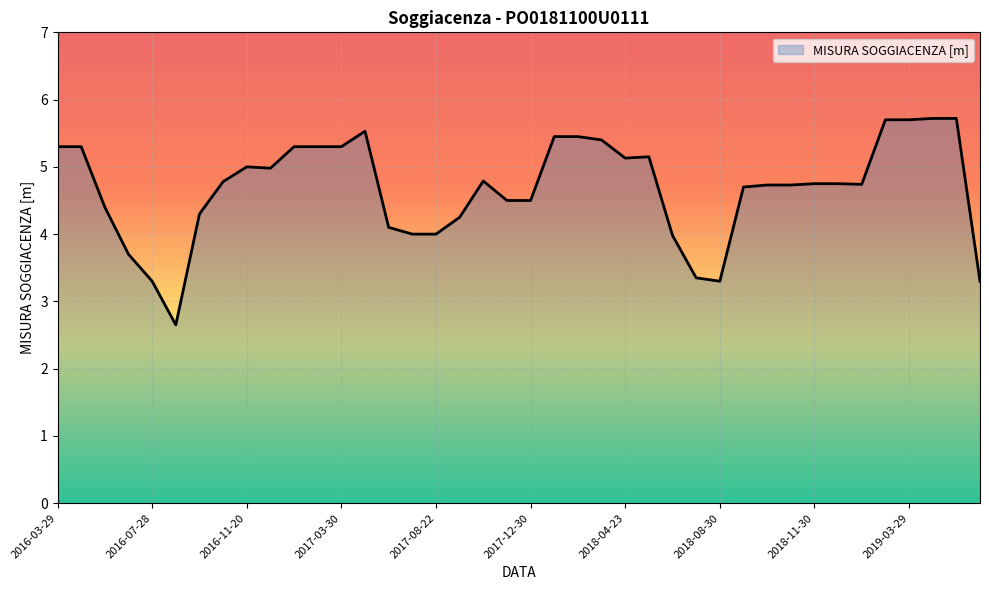

What is the difference between the maximum and minimum values?

3.1